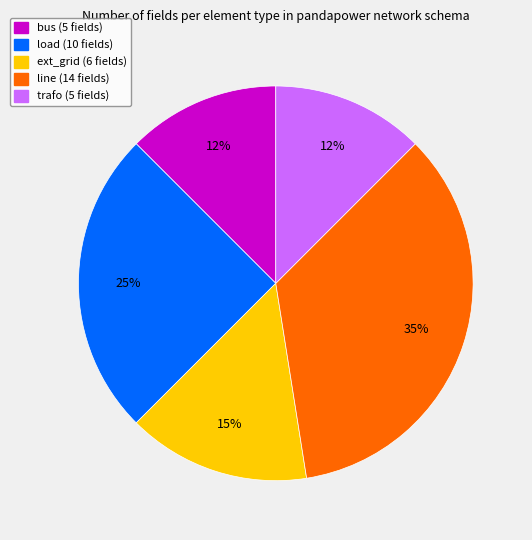

Count the number of slices in the pie.

5